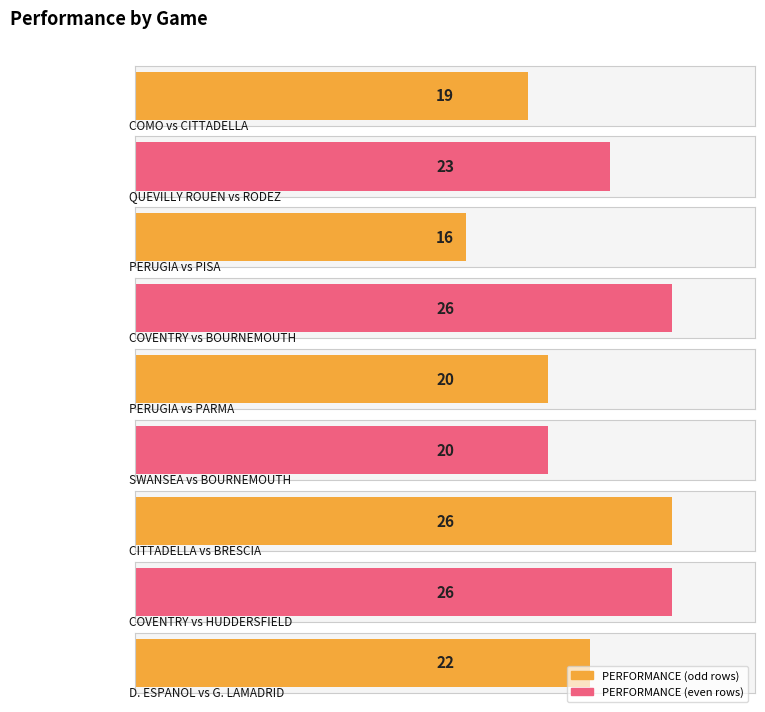

The chart shows a value of 22 at D. ESPANOL vs G. LAMADRID. True or false?

True